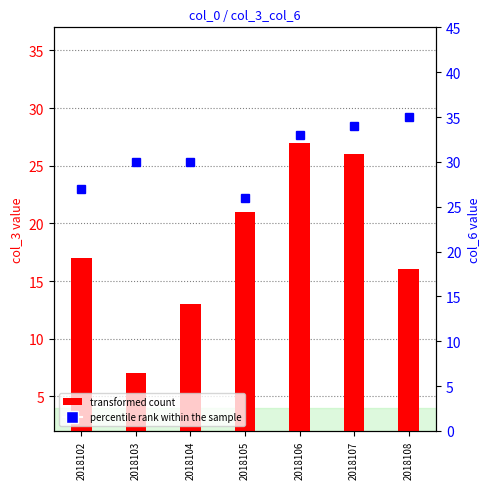

Between 2018106 and 2018108, which series saw the biggest shift?

col_3 (transformed count)